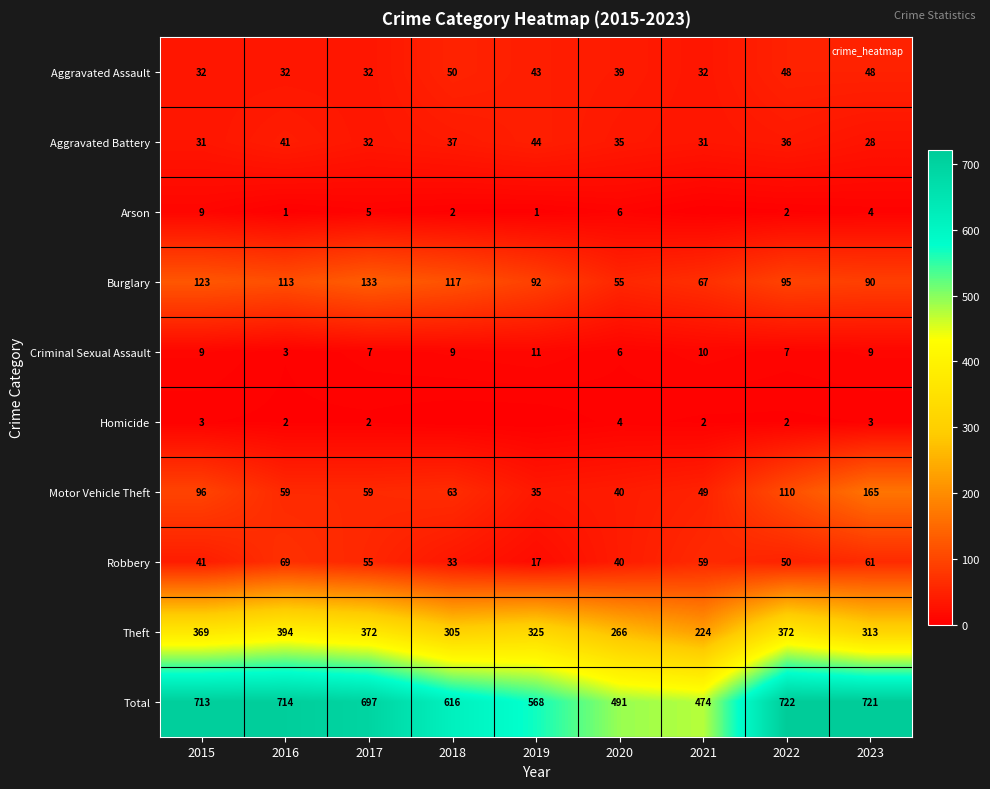

Which series has the largest range (max minus min)?

Total